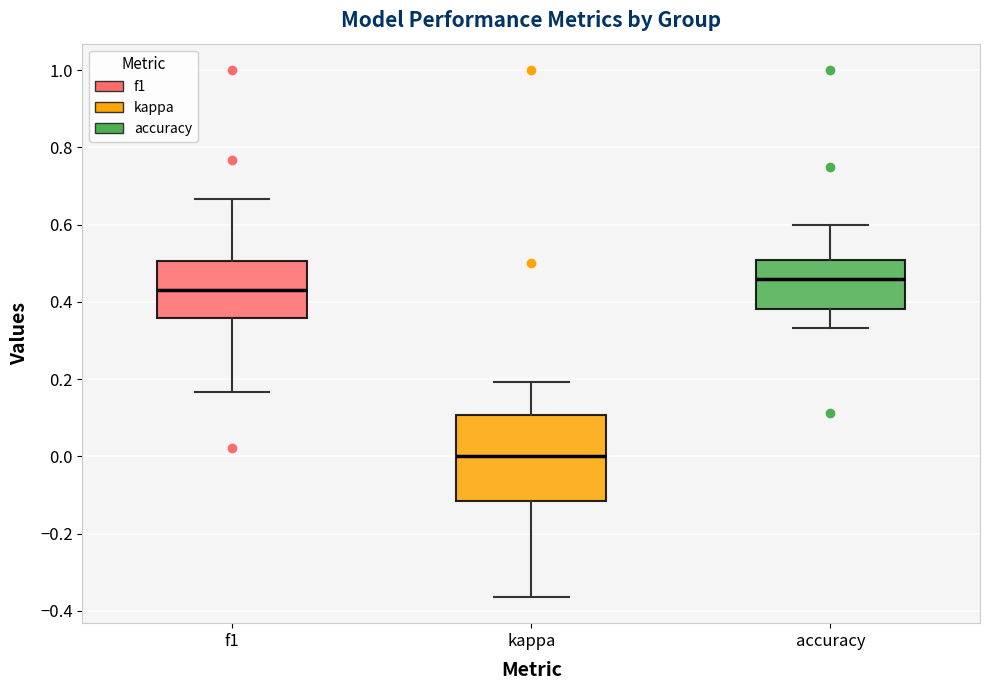

Reading left to right, read every box against the y-axis: the position of its median line, the range the box covers, and the ends of its whiskers. The values are not printed on the chart, so give them approximately, as read against the axis.

f1: median 0.44, box 0.36 to 0.50, whiskers 0.16 to 0.66
kappa: median 0.00, box -0.12 to 0.10, whiskers -0.36 to 0.20
accuracy: median 0.46, box 0.38 to 0.50, whiskers 0.34 to 0.60